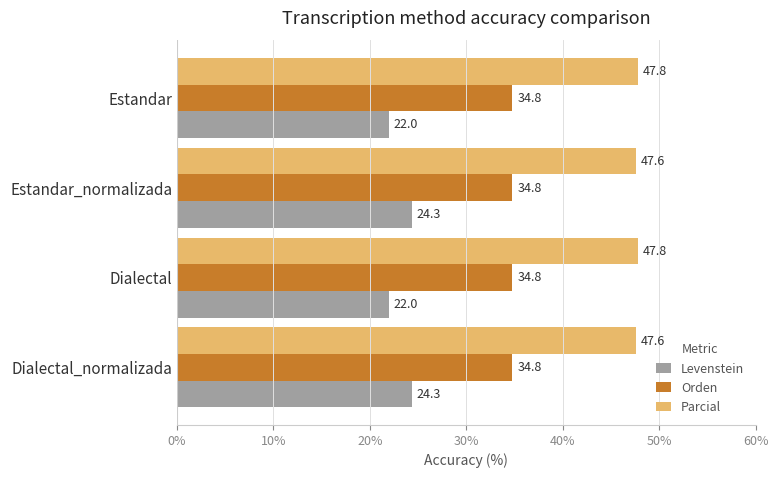

True or false: Orden has a value of 19.7 at Dialectal.

False